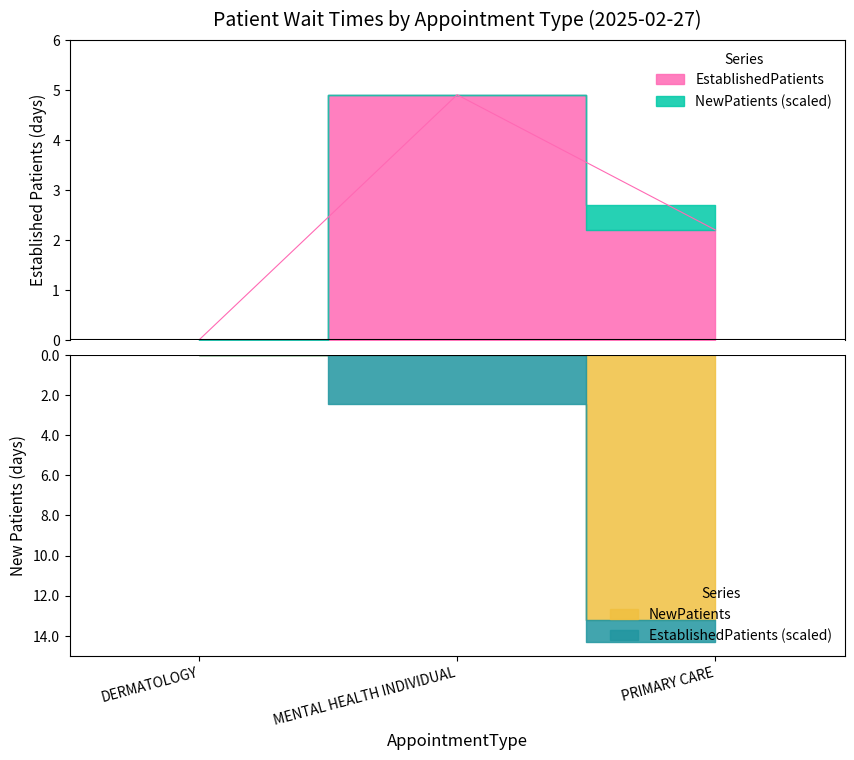

What is the value of the 2nd point from the left?

4.9